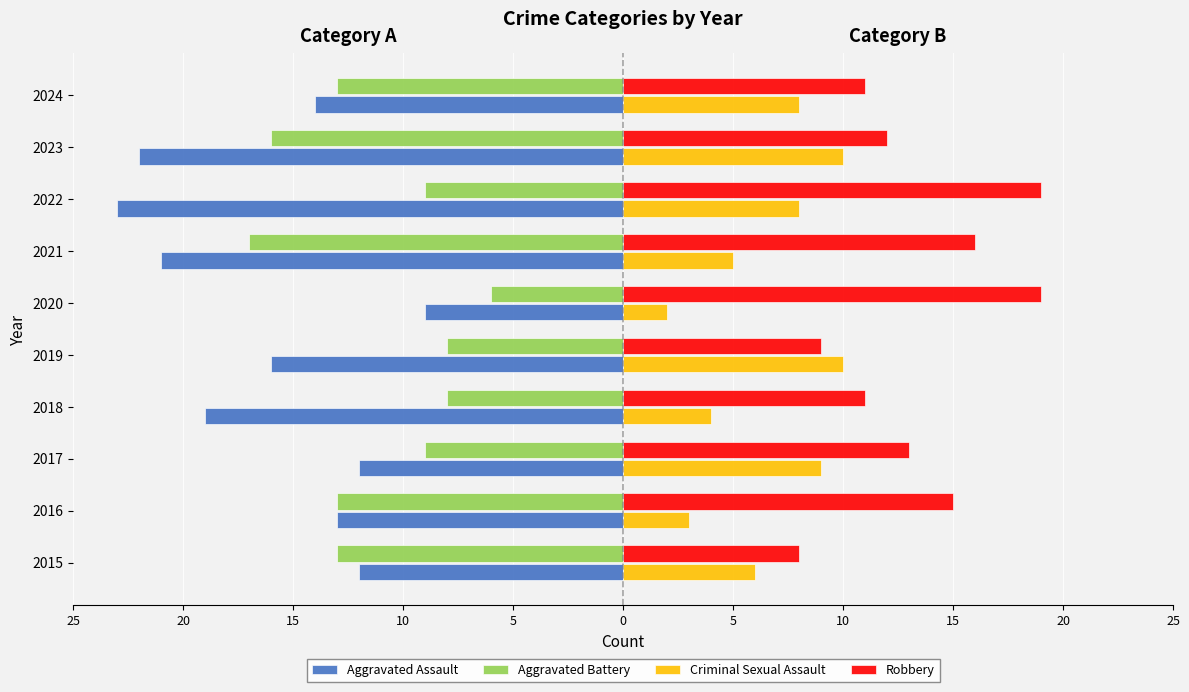

How many bars are there in total?

40